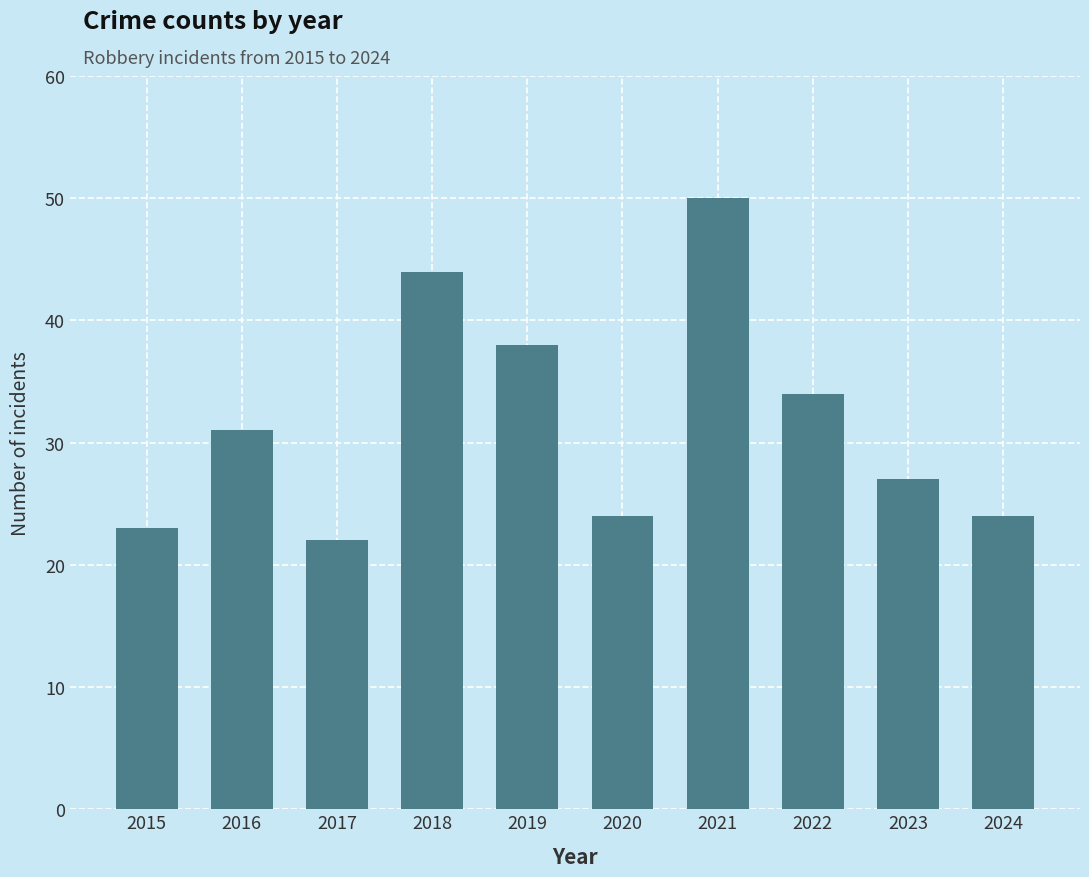

Count the number of categories in the chart.

10